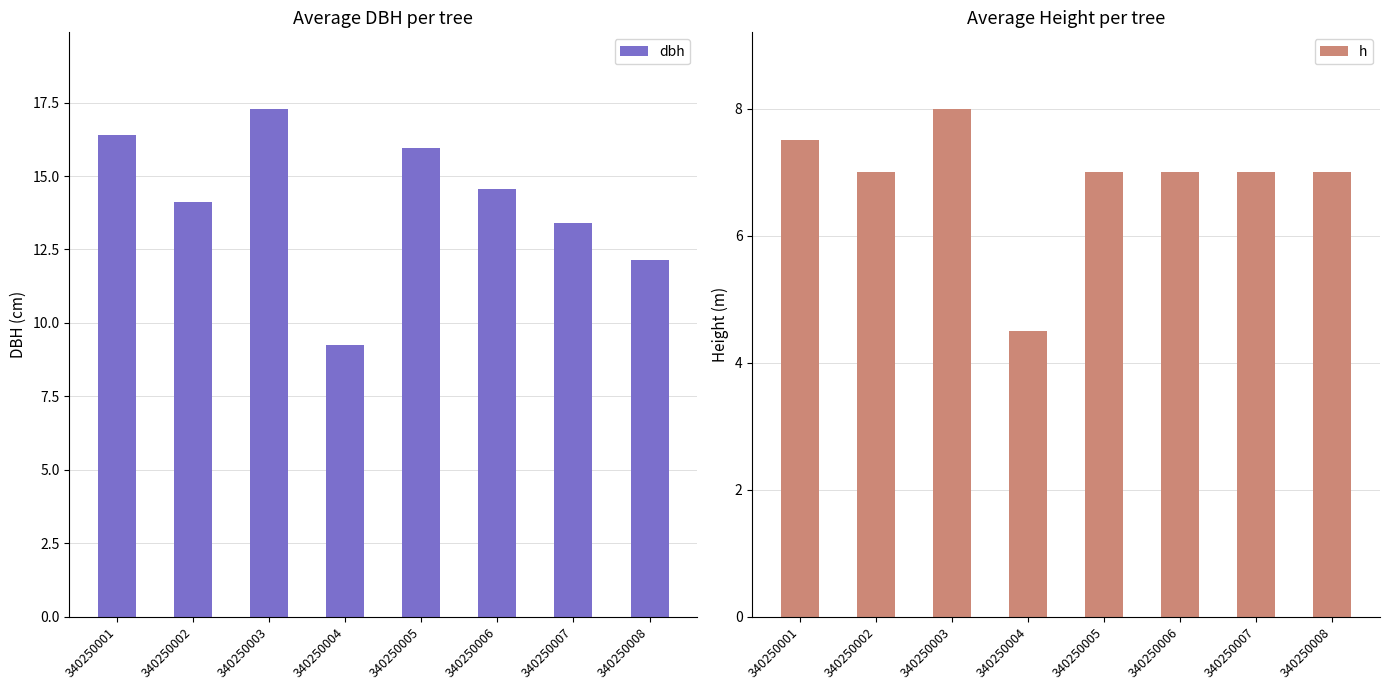

Which series has the largest range (max minus min)?

dbh